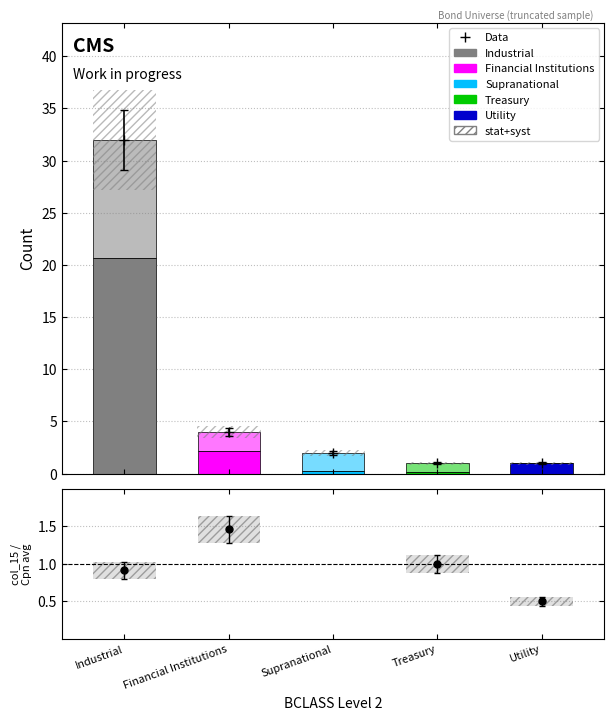

What is the difference between the second highest and second lowest values in the uncert. series?

0.1